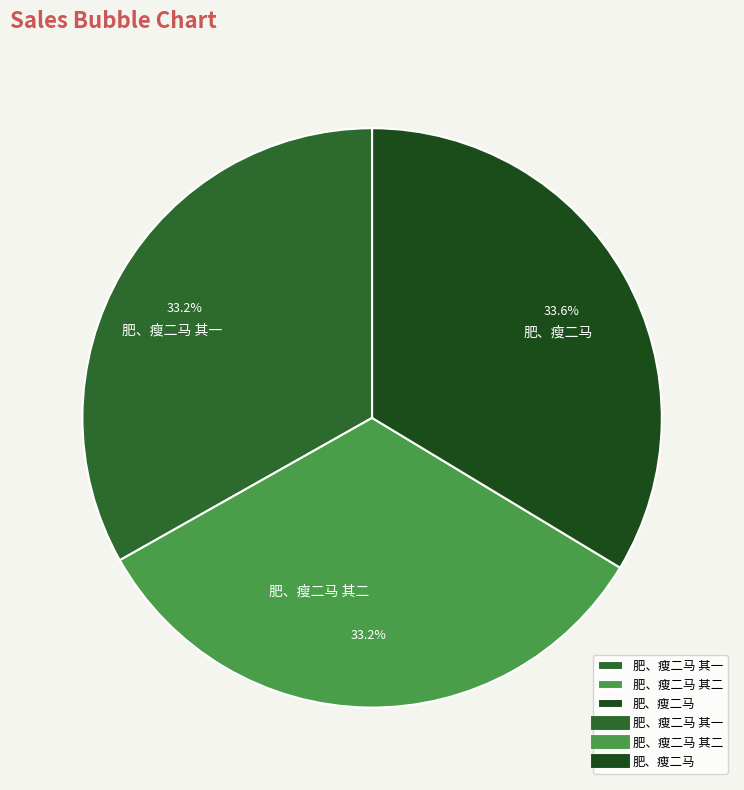

To the nearest percent, what is the average slice percentage?

33%